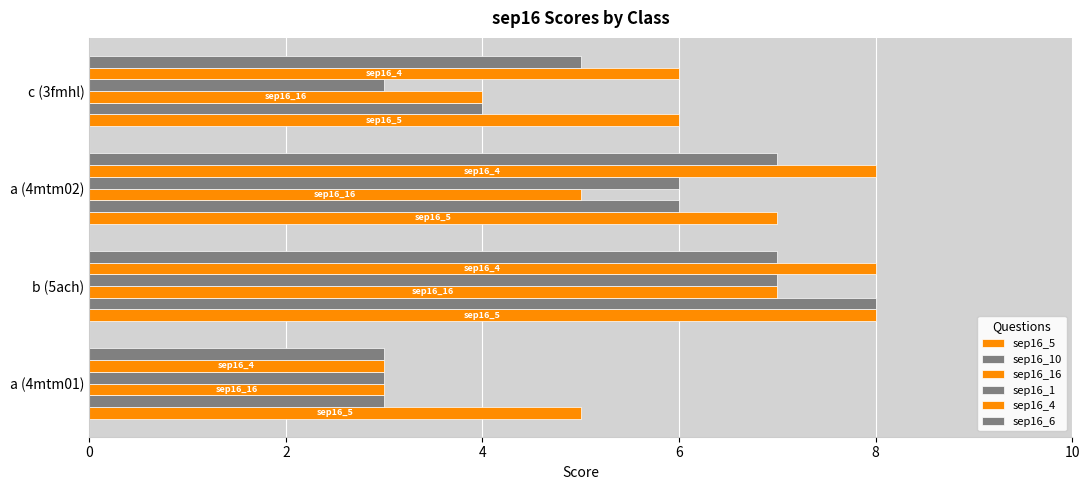

Count the sep16_16 values in the range 4 to 7.

3